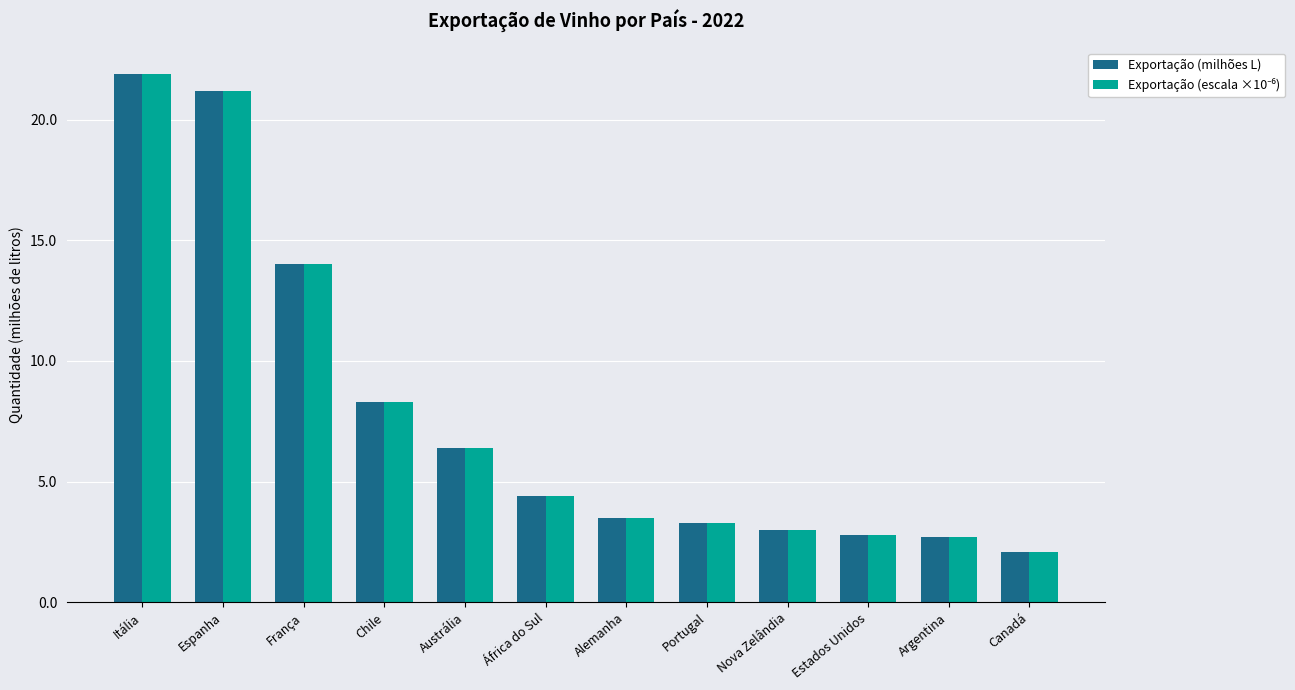

What position from the right is França?

10